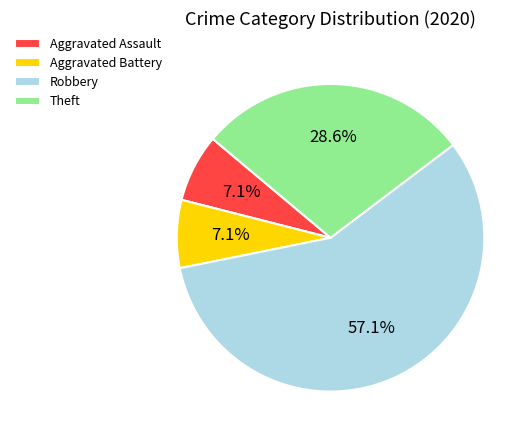

Is the sum of Aggravated Assault and Robbery greater than half?

Yes